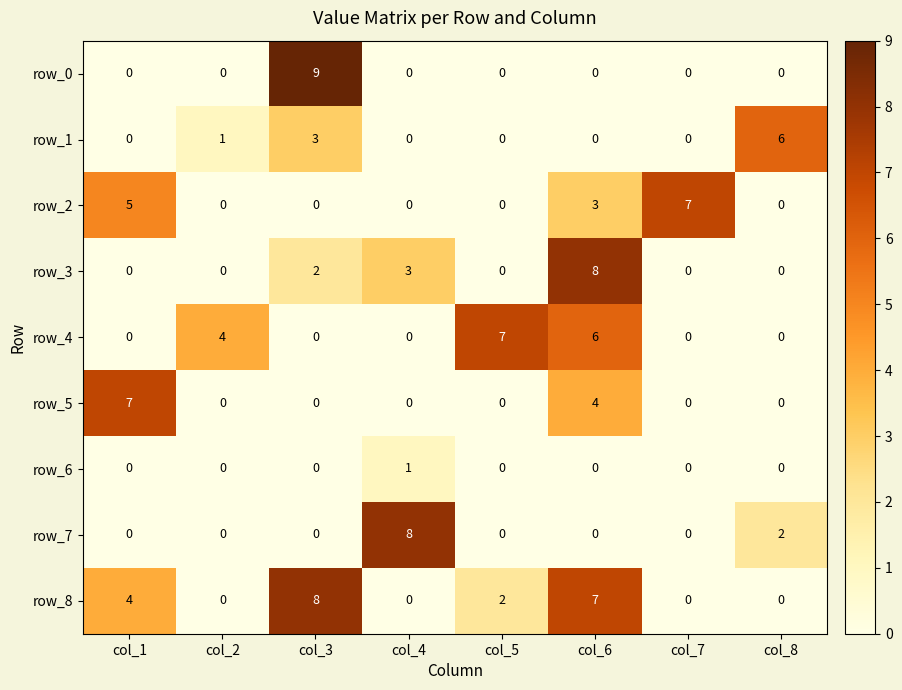

Count the row_1 values in the range 0 to 3.

7